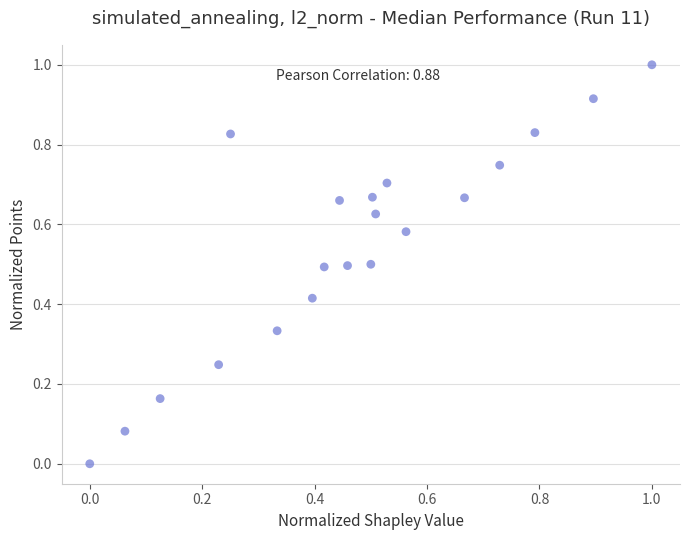

What is the range of X values (max minus min)?

1.0